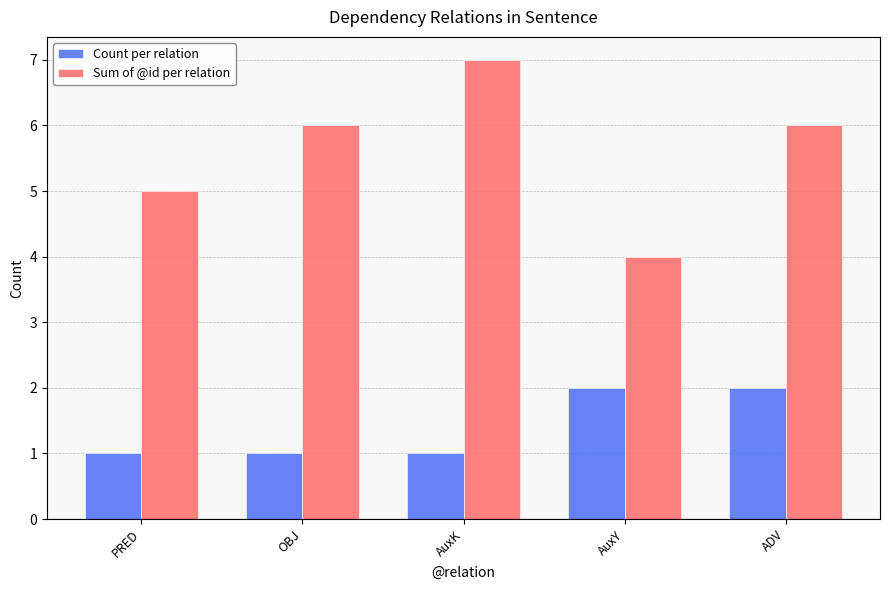

What is the sum of the Count per relation values at ADV and PRED?

3